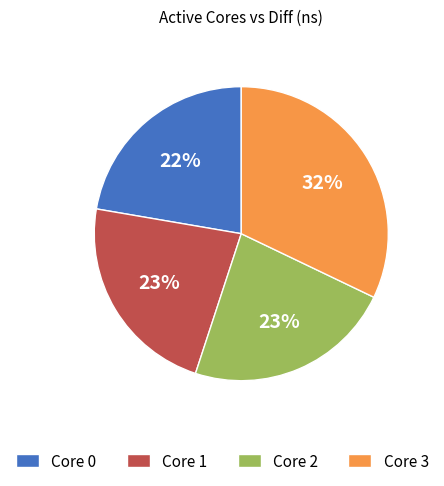

Is the sum of Core 3 and Core 2 greater than half?

Yes